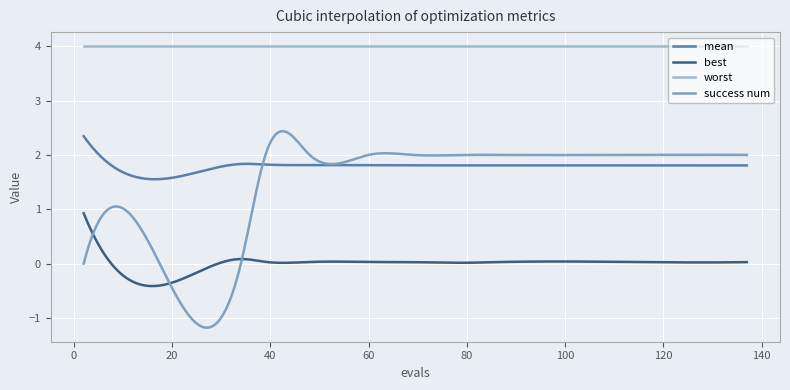

Which series has the largest range (max minus min)?

success num